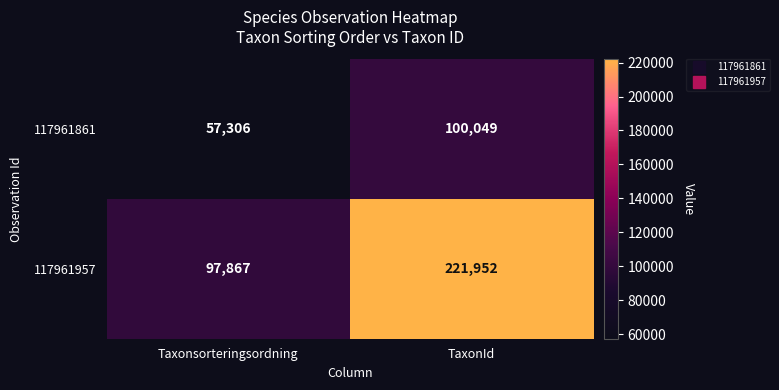

At which category is the sum across all series the highest?

TaxonId